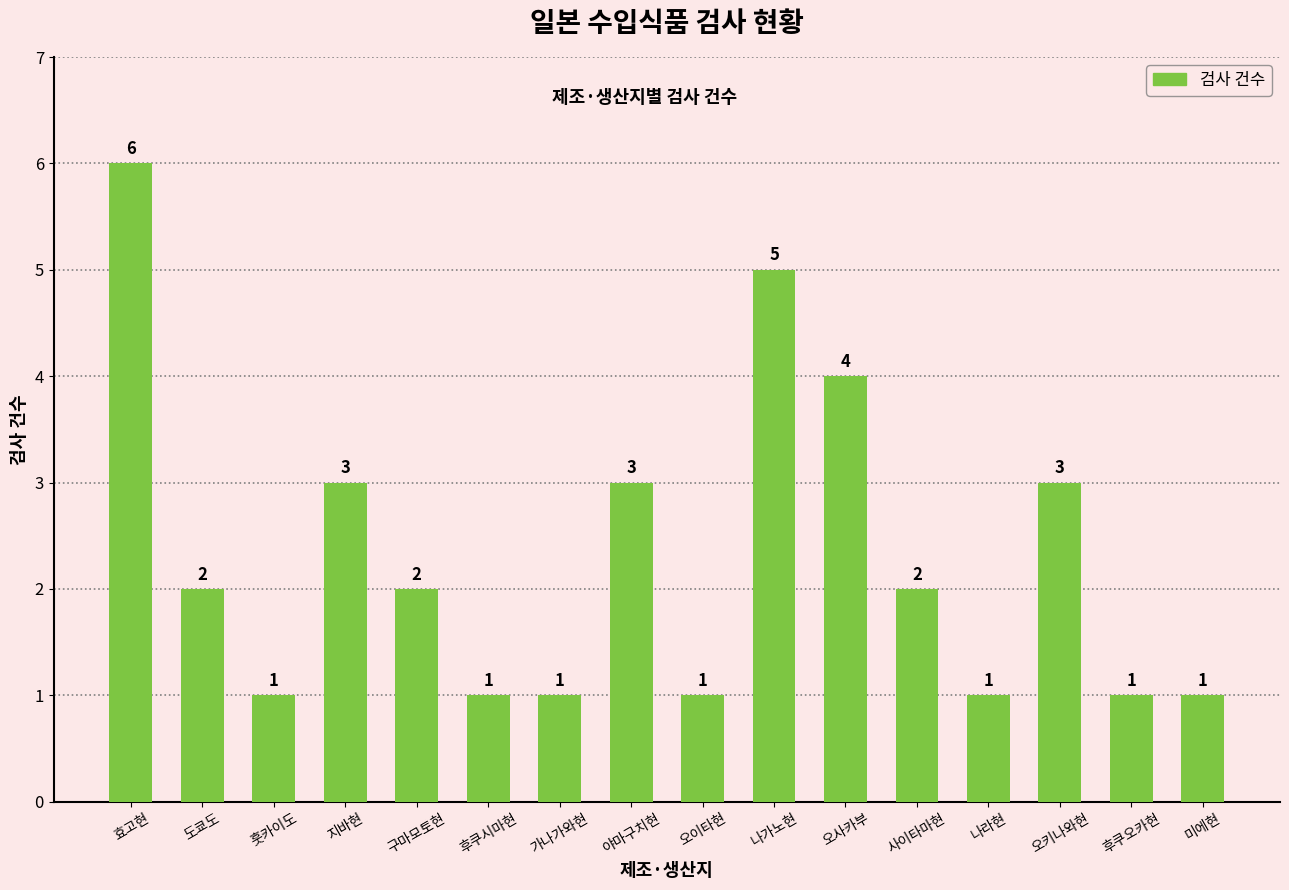

What is the maximum value shown in the chart?

6